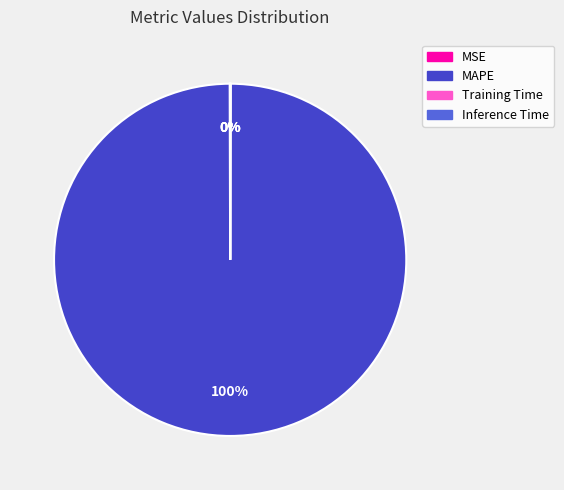

True or false: MAPE accounts for 100% of the total.

True